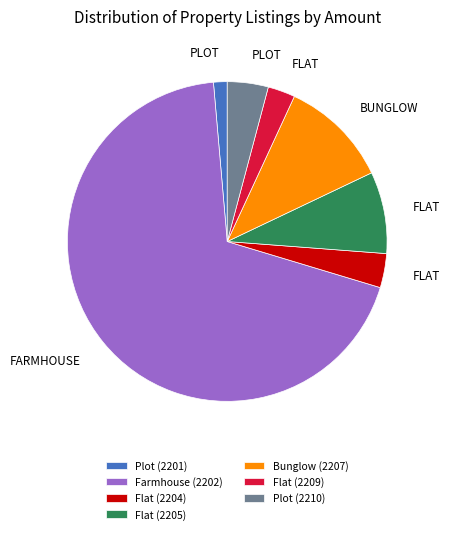

Which slice represents more than half of the pie?

Farmhouse (2202)